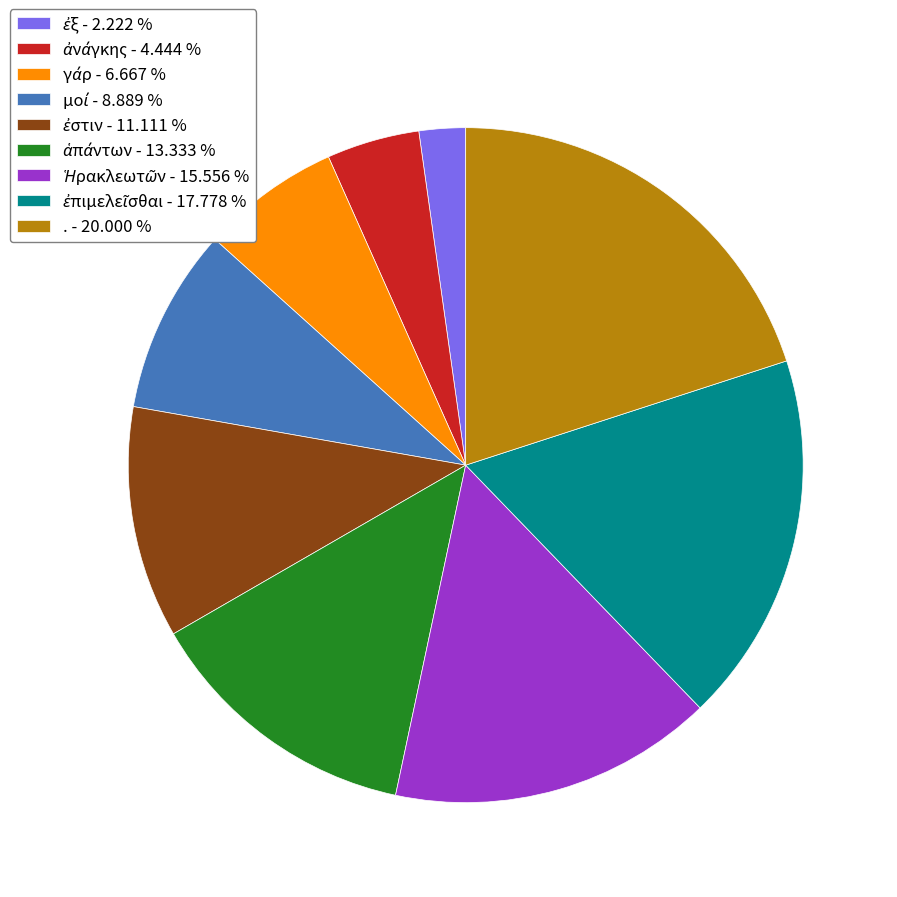

Is there a majority slice in this chart?

No